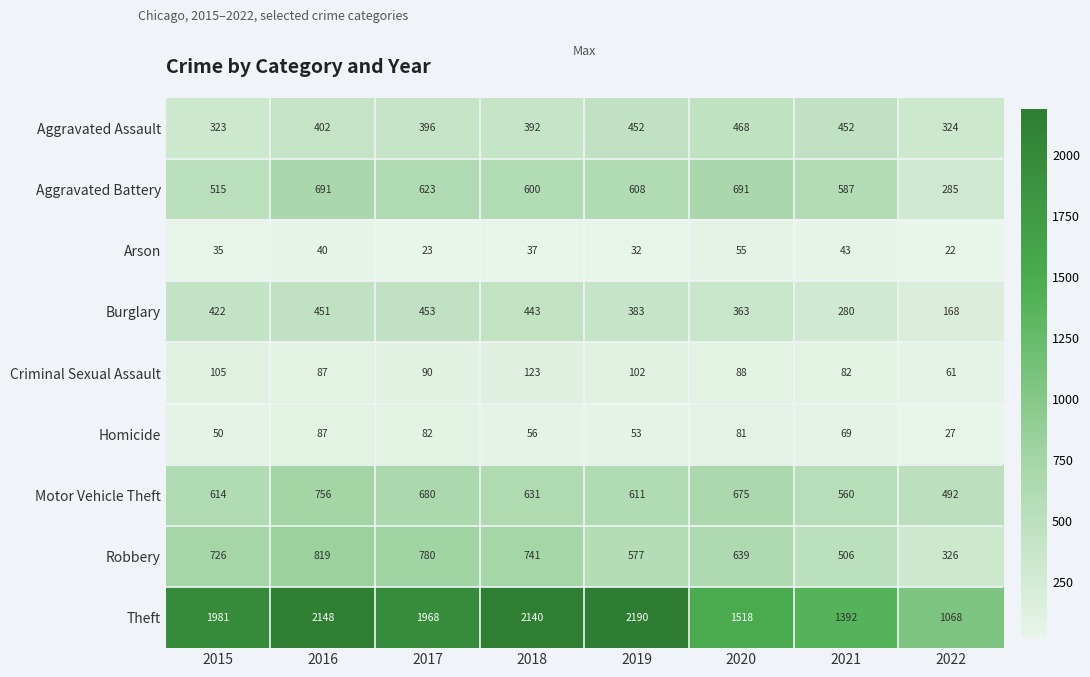

At which label is Aggravated Assault closest to 395?

2017